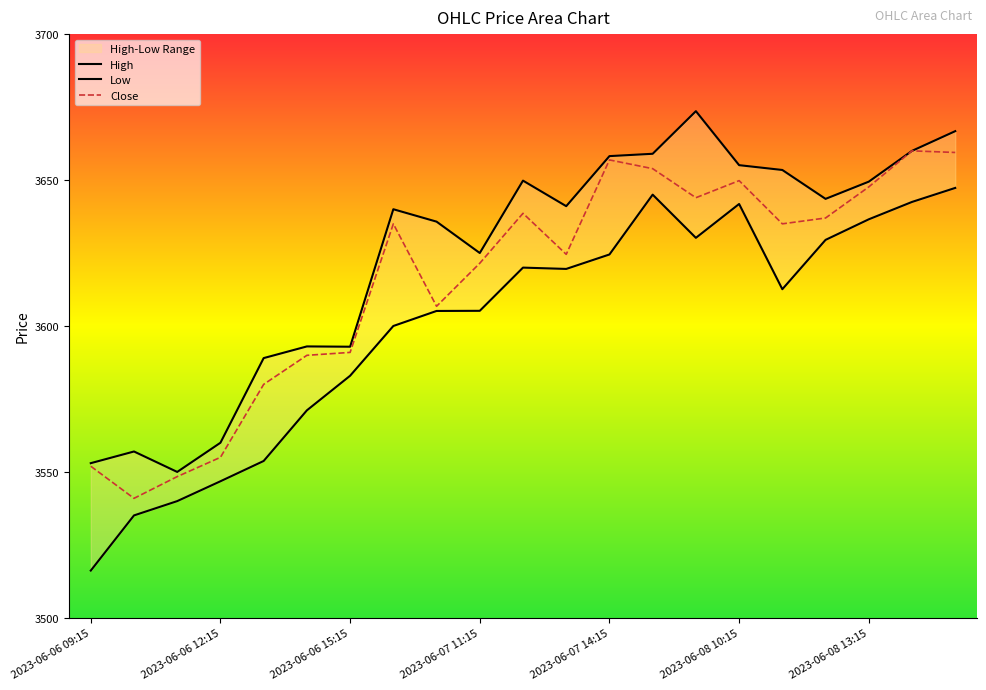

At which category is the sum across all series the highest?

2023-06-08 15:15